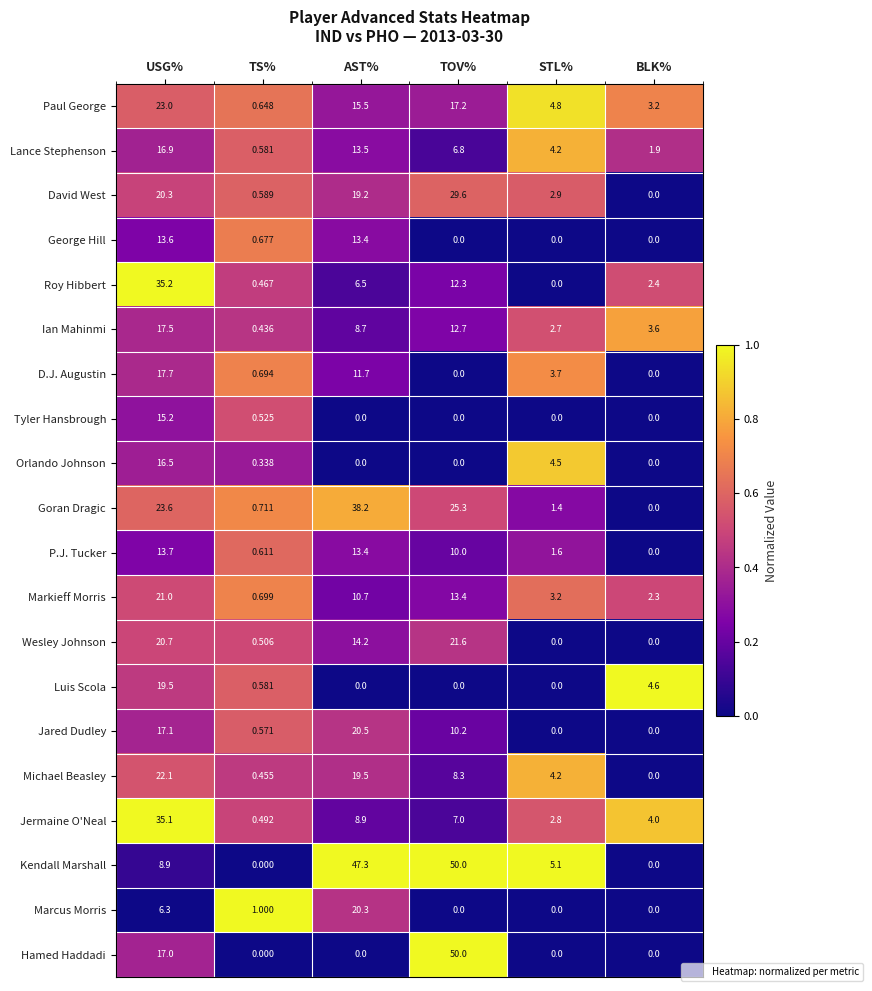

At USG%, list the series in order from largest to smallest.

Roy Hibbert, Jermaine O'Neal, Goran Dragic, Paul George, Michael Beasley, Markieff Morris, Wesley Johnson, David West, Luis Scola, D.J. Augustin, Ian Mahinmi, Jared Dudley, Hamed Haddadi, Lance Stephenson, Orlando Johnson, Tyler Hansbrough, P.J. Tucker, George Hill, Kendall Marshall, Marcus Morris